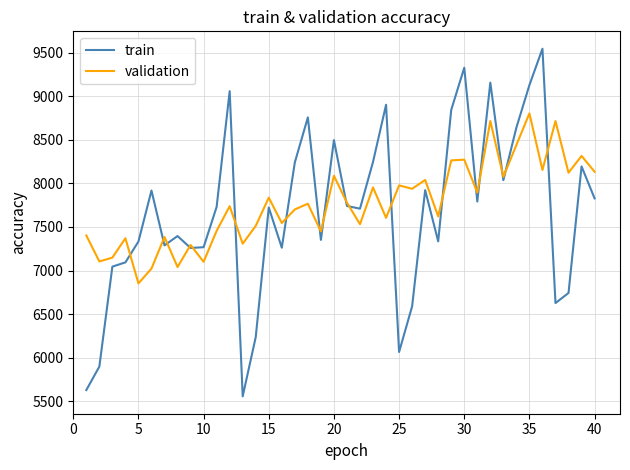

Which series has the largest range (max minus min)?

train